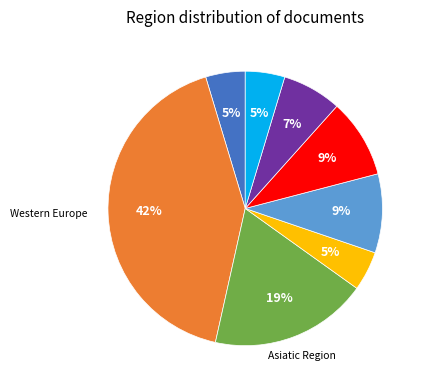

Is there a majority slice in this chart?

No